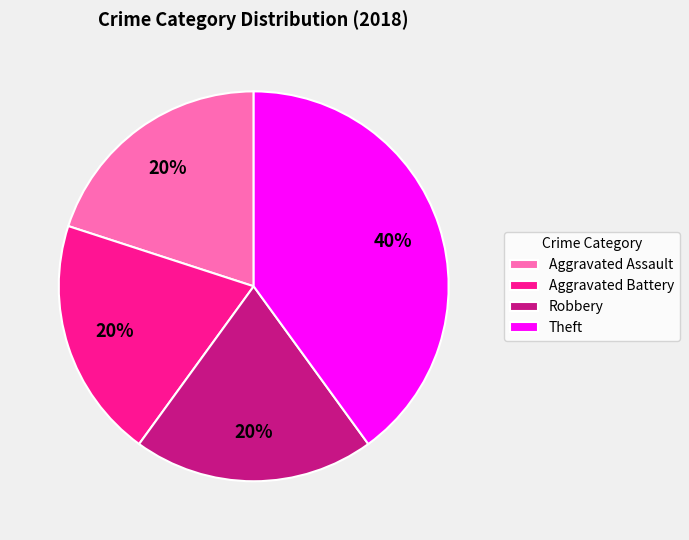

Is the sum of Aggravated Assault and Robbery greater than half?

No